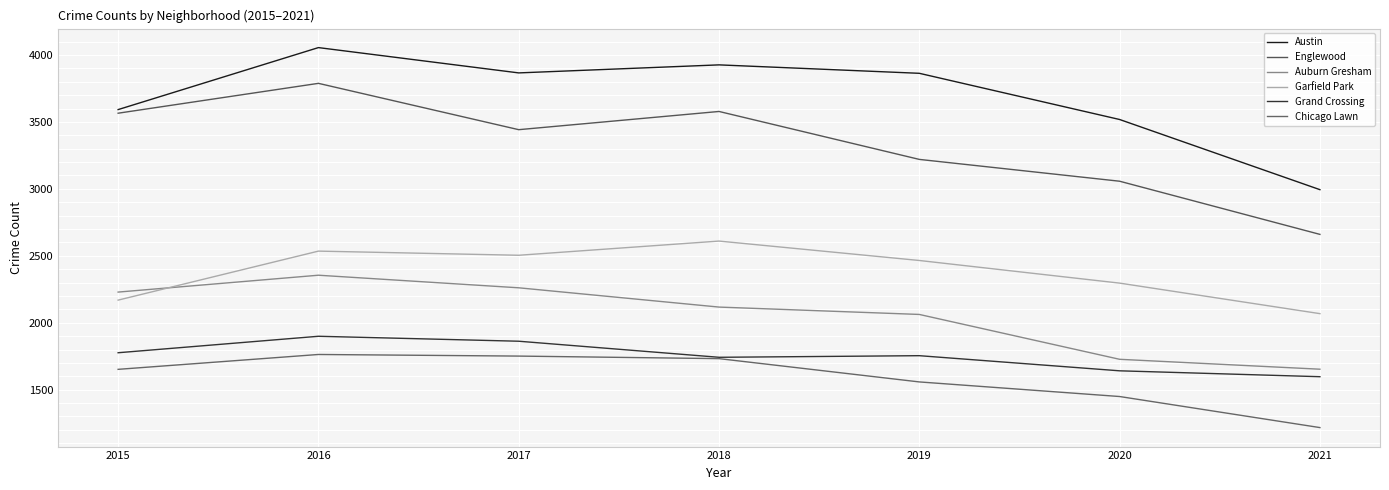

What is the sum of the Garfield Park values at 2019 and 2020?

4761